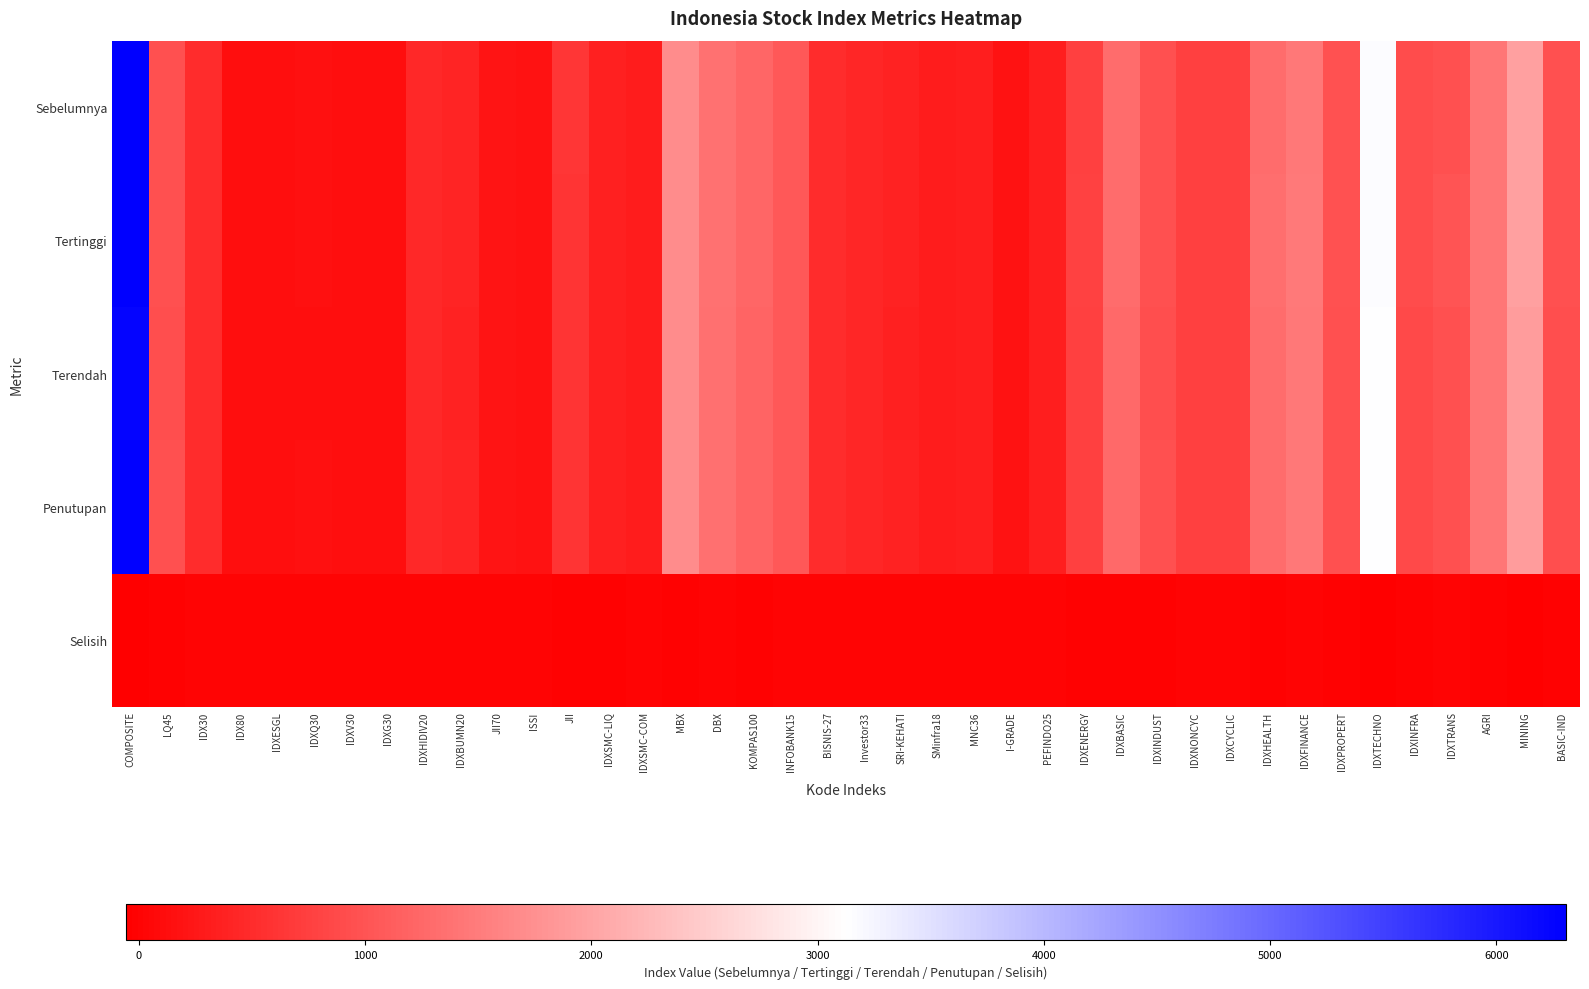

What is the greatest value displayed?

6307.7